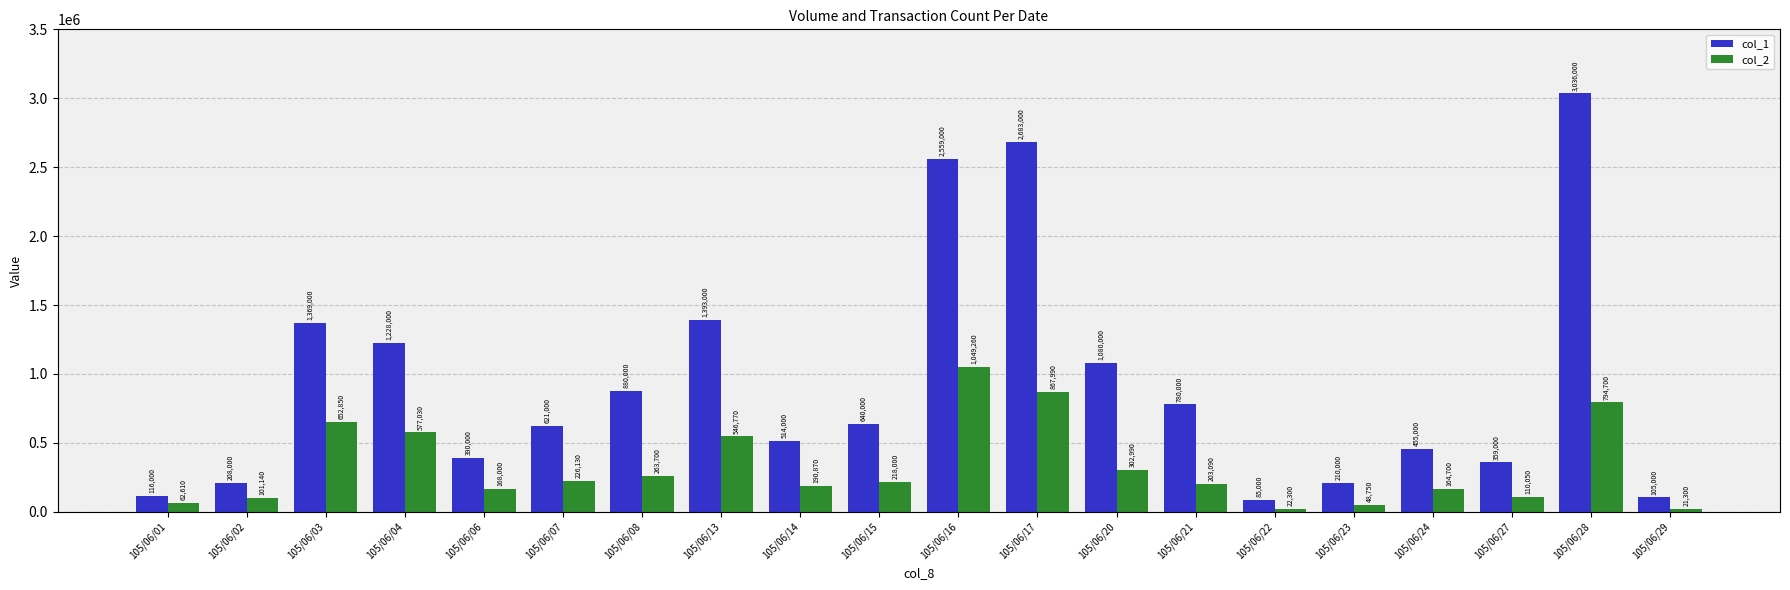

Is it true that col_1 equals 105000 at 105/06/29?

True